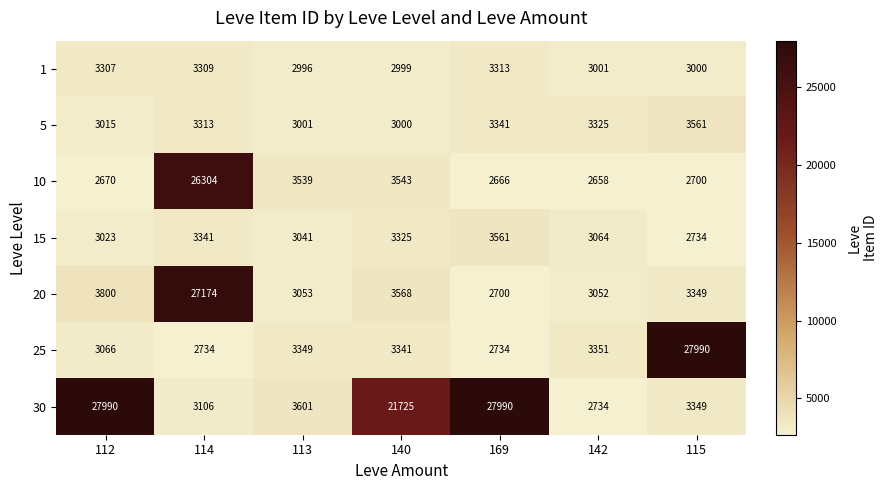

What is the approximate value of 20 at 142?

3052